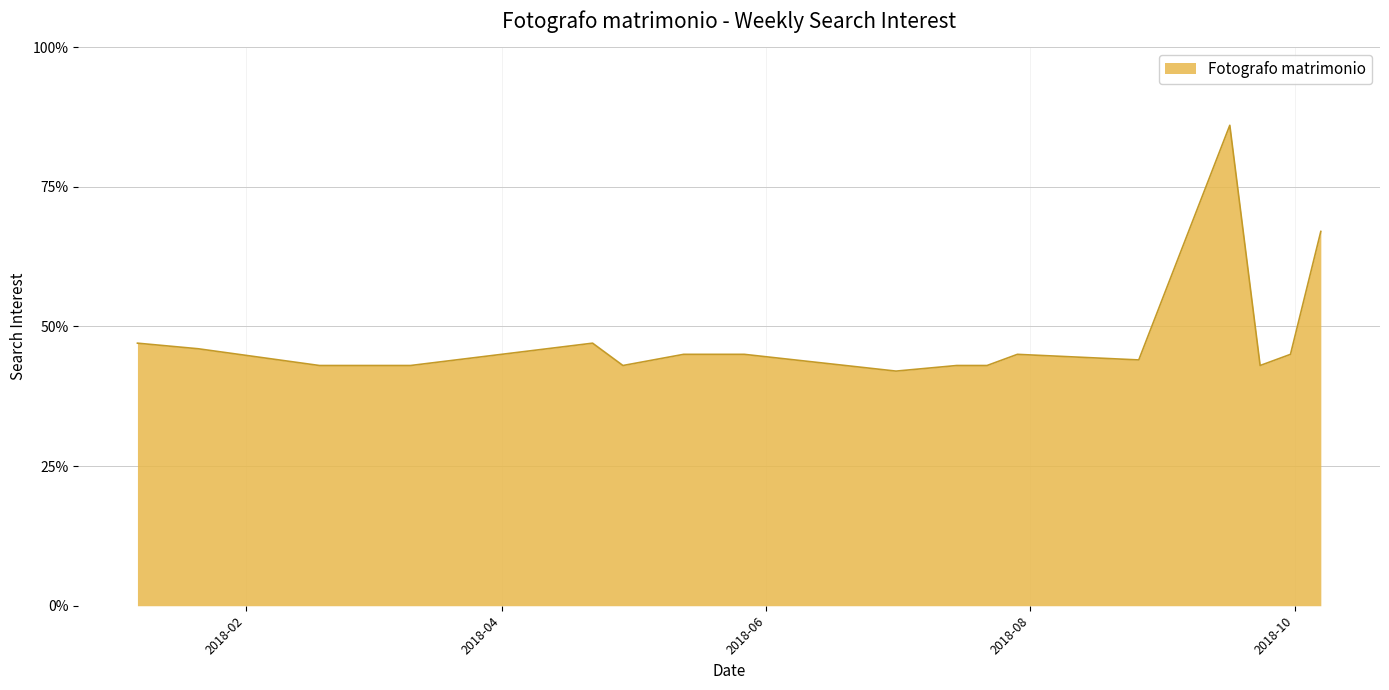

What is the difference between the maximum and minimum values?

44